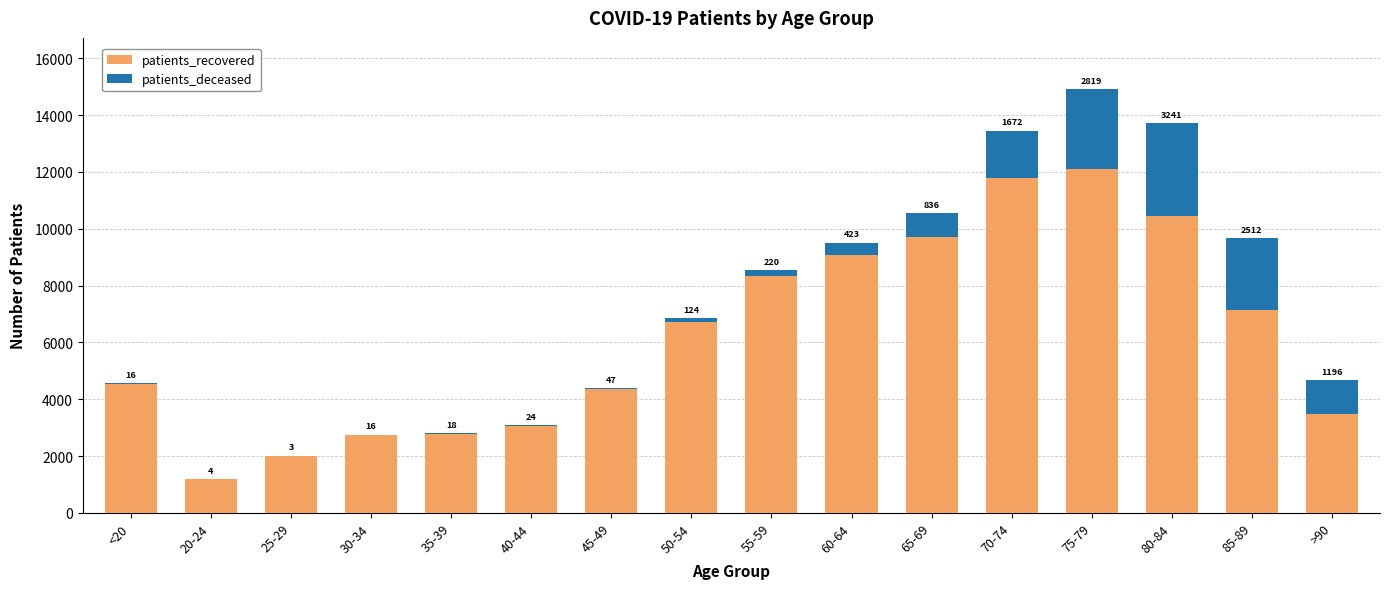

What is the maximum value for patients_recovered?

12105